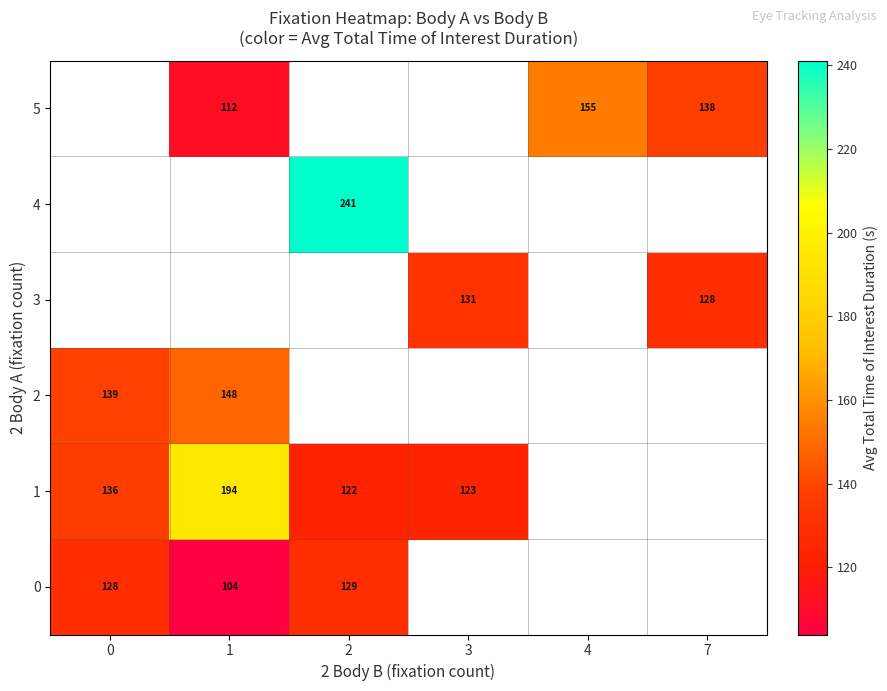

What is the maximum value shown in the chart?

241.1